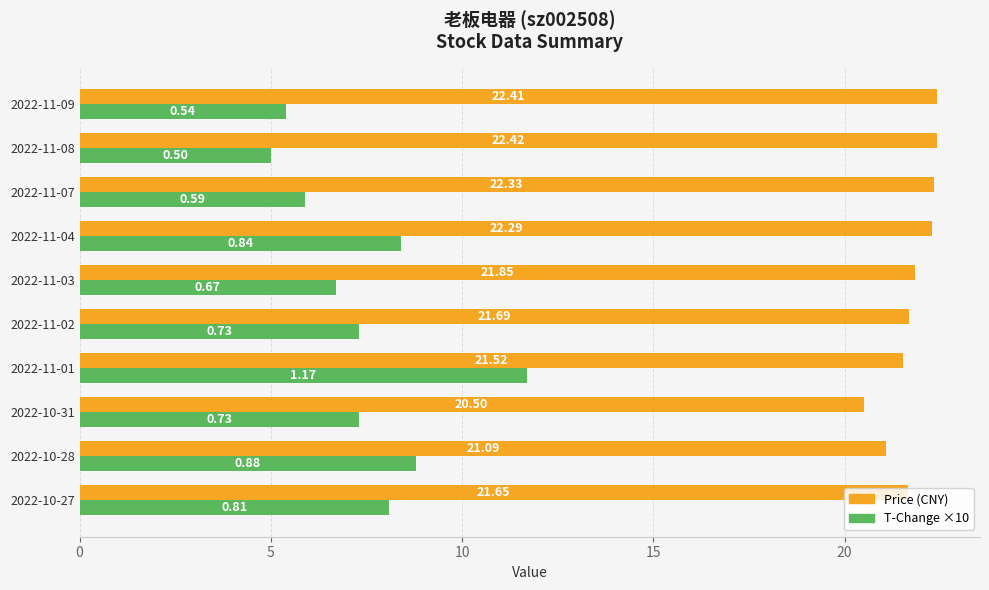

At which category is the sum across all series the highest?

2022-11-01